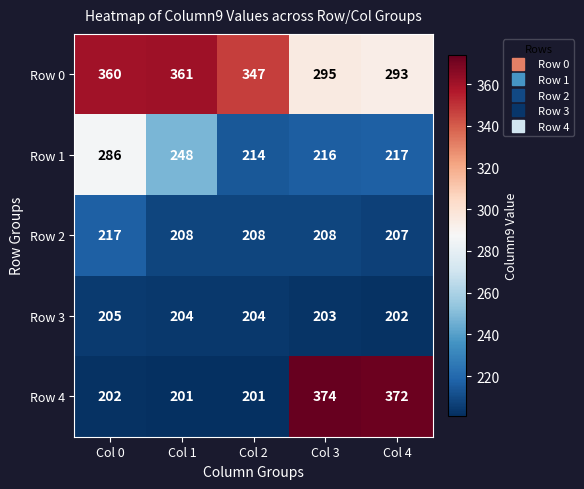

What is the lowest value of the Row 2 series?

207